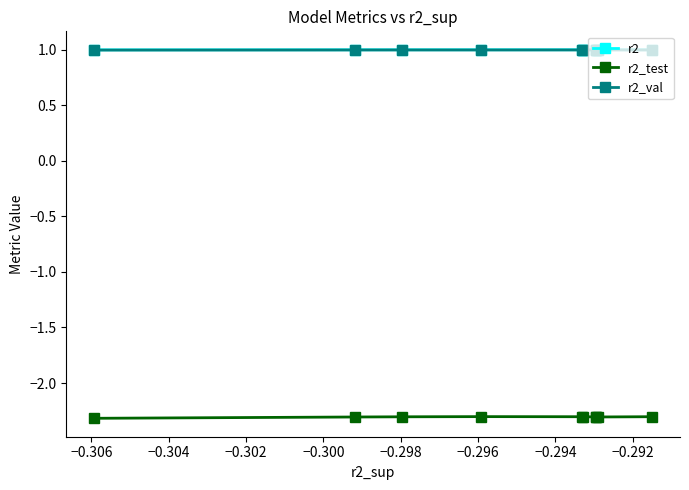

At how many categories does at least one series exceed 0?

10